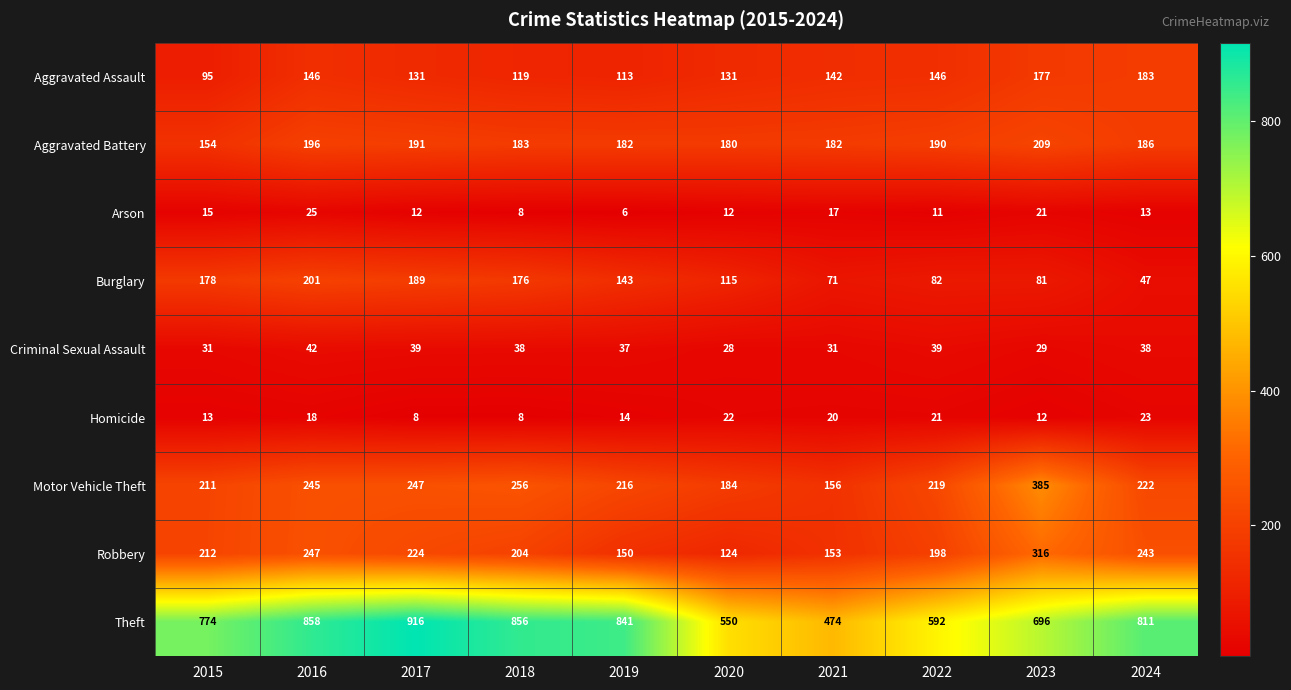

Which series has the widest spread of values?

Theft